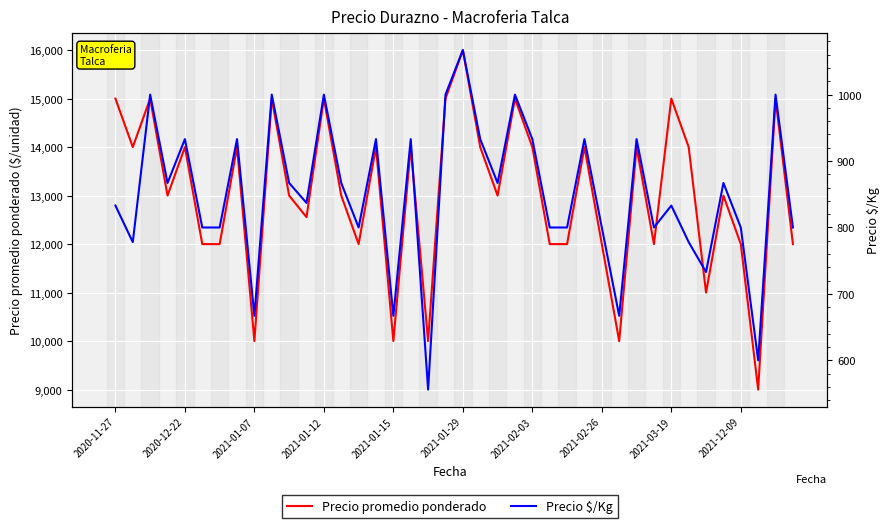

What is the sum of all Precio $/Kg values?

34015